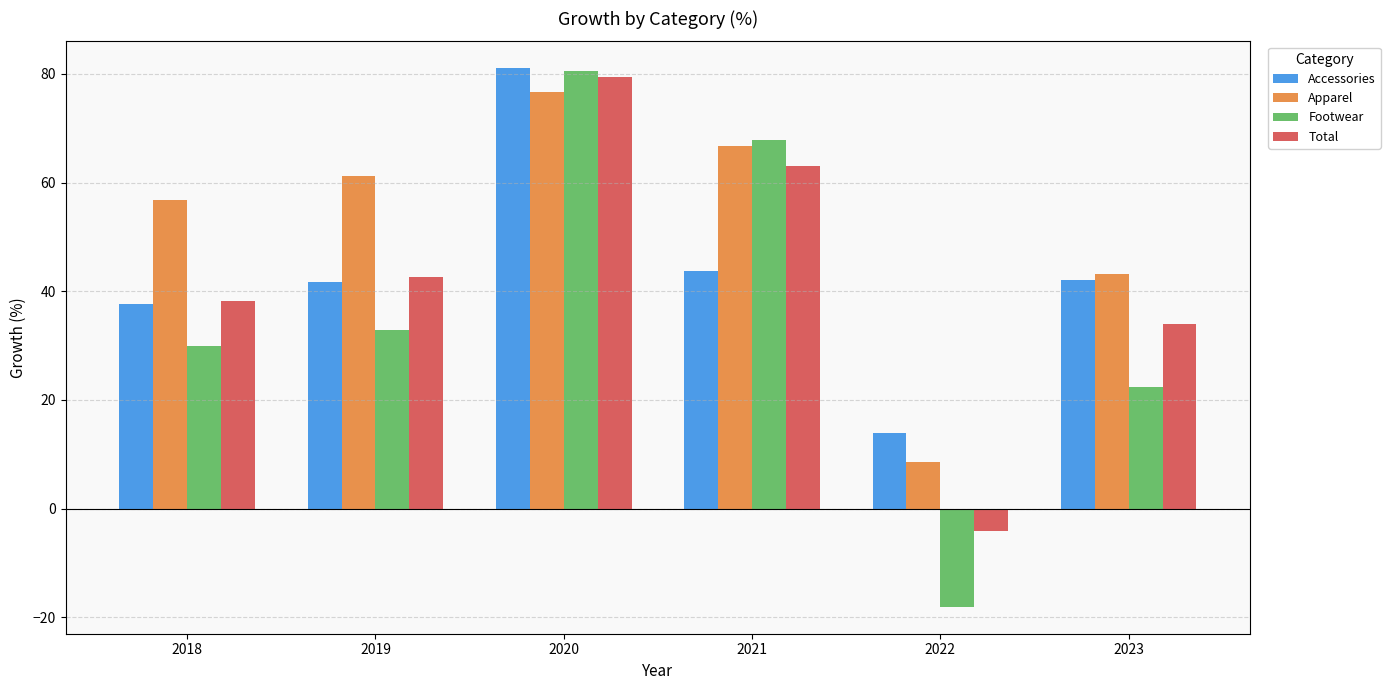

Does the chart contain any negative values?

Yes